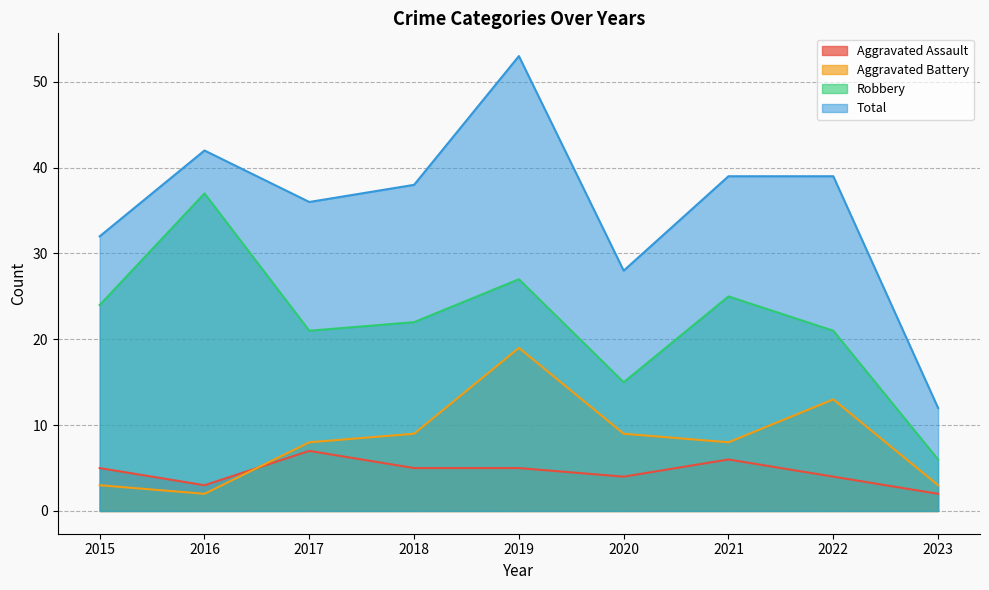

True or false: Robbery and Aggravated Assault cross at least once.

False